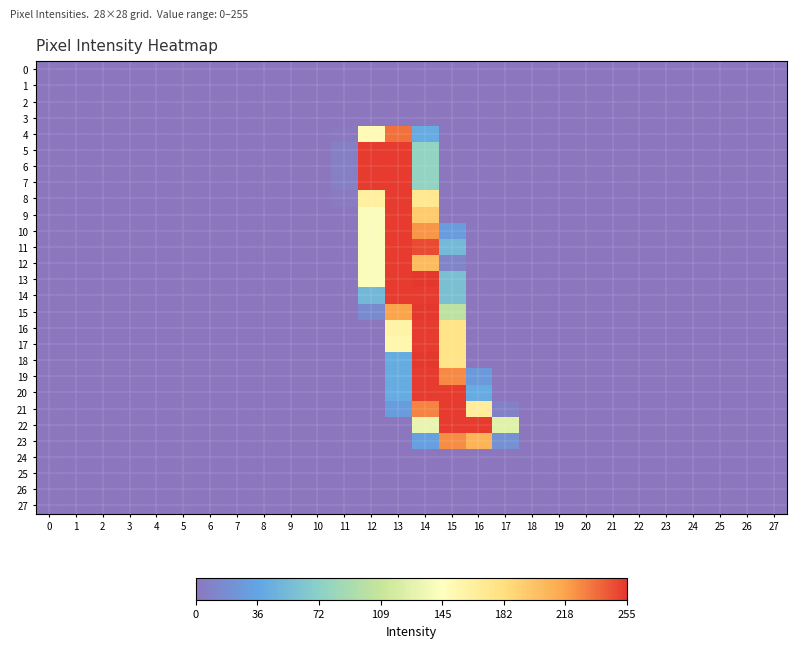

Reading left to right, extract all data points from this chart.

0: 0=0	1=0	2=0	3=0	4=0	5=0	6=0	7=0	8=0	9=0	10=0	11=0	12=0	13=0	14=0	15=0	16=0	17=0	18=0	19=0	20=0	21=0	22=0	23=0	24=0	25=0	26=0	27=0
1: 0=0	1=0	2=0	3=0	4=0	5=0	6=0	7=0	8=0	9=0	10=0	11=0	12=0	13=0	14=0	15=0	16=0	17=0	18=0	19=0	20=0	21=0	22=0	23=0	24=0	25=0	26=0	27=0
2: 0=0	1=0	2=0	3=0	4=0	5=0	6=0	7=0	8=0	9=0	10=0	11=0	12=0	13=0	14=0	15=0	16=0	17=0	18=0	19=0	20=0	21=0	22=0	23=0	24=0	25=0	26=0	27=0
3: 0=0	1=0	2=0	3=0	4=0	5=0	6=0	7=0	8=0	9=0	10=0	11=0	12=0	13=0	14=0	15=0	16=0	17=0	18=0	19=0	20=0	21=0	22=0	23=0	24=0	25=0	26=0	27=0
4: 0=0	1=0	2=0	3=0	4=0	5=0	6=0	7=0	8=0	9=0	10=0	11=1	12=151	13=236	14=41	15=0	16=0	17=0	18=0	19=0	20=0	21=0	22=0	23=0	24=0	25=0	26=0	27=0
5: 0=0	1=0	2=0	3=0	4=0	5=0	6=0	7=0	8=0	9=0	10=0	11=6	12=254	13=254	14=77	15=0	16=0	17=0	18=0	19=0	20=0	21=0	22=0	23=0	24=0	25=0	26=0	27=0
6: 0=0	1=0	2=0	3=0	4=0	5=0	6=0	7=0	8=0	9=0	10=0	11=6	12=254	13=254	14=77	15=0	16=0	17=0	18=0	19=0	20=0	21=0	22=0	23=0	24=0	25=0	26=0	27=0
7: 0=0	1=0	2=0	3=0	4=0	5=0	6=0	7=0	8=0	9=0	10=0	11=6	12=254	13=254	14=77	15=0	16=0	17=0	18=0	19=0	20=0	21=0	22=0	23=0	24=0	25=0	26=0	27=0
8: 0=0	1=0	2=0	3=0	4=0	5=0	6=0	7=0	8=0	9=0	10=0	11=2	12=163	13=254	14=173	15=0	16=0	17=0	18=0	19=0	20=0	21=0	22=0	23=0	24=0	25=0	26=0	27=0
9: 0=0	1=0	2=0	3=0	4=0	5=0	6=0	7=0	8=0	9=0	10=0	11=0	12=142	13=254	14=195	15=0	16=0	17=0	18=0	19=0	20=0	21=0	22=0	23=0	24=0	25=0	26=0	27=0
10: 0=0	1=0	2=0	3=0	4=0	5=0	6=0	7=0	8=0	9=0	10=0	11=0	12=142	13=254	14=224	15=29	16=0	17=0	18=0	19=0	20=0	21=0	22=0	23=0	24=0	25=0	26=0	27=0
11: 0=0	1=0	2=0	3=0	4=0	5=0	6=0	7=0	8=0	9=0	10=0	11=0	12=142	13=254	14=249	15=53	16=0	17=0	18=0	19=0	20=0	21=0	22=0	23=0	24=0	25=0	26=0	27=0
12: 0=0	1=0	2=0	3=0	4=0	5=0	6=0	7=0	8=0	9=0	10=0	11=0	12=142	13=254	14=205	15=10	16=0	17=0	18=0	19=0	20=0	21=0	22=0	23=0	24=0	25=0	26=0	27=0
13: 0=0	1=0	2=0	3=0	4=0	5=0	6=0	7=0	8=0	9=0	10=0	11=0	12=142	13=254	14=255	15=59	16=0	17=0	18=0	19=0	20=0	21=0	22=0	23=0	24=0	25=0	26=0	27=0
14: 0=0	1=0	2=0	3=0	4=0	5=0	6=0	7=0	8=0	9=0	10=0	11=0	12=52	13=254	14=254	15=59	16=0	17=0	18=0	19=0	20=0	21=0	22=0	23=0	24=0	25=0	26=0	27=0
15: 0=0	1=0	2=0	3=0	4=0	5=0	6=0	7=0	8=0	9=0	10=0	11=0	12=15	13=219	14=255	15=103	16=0	17=0	18=0	19=0	20=0	21=0	22=0	23=0	24=0	25=0	26=0	27=0
16: 0=0	1=0	2=0	3=0	4=0	5=0	6=0	7=0	8=0	9=0	10=0	11=0	12=0	13=160	14=254	15=177	16=0	17=0	18=0	19=0	20=0	21=0	22=0	23=0	24=0	25=0	26=0	27=0
17: 0=0	1=0	2=0	3=0	4=0	5=0	6=0	7=0	8=0	9=0	10=0	11=0	12=0	13=155	14=254	15=177	16=0	17=0	18=0	19=0	20=0	21=0	22=0	23=0	24=0	25=0	26=0	27=0
18: 0=0	1=0	2=0	3=0	4=0	5=0	6=0	7=0	8=0	9=0	10=0	11=0	12=0	13=42	14=255	15=177	16=0	17=0	18=0	19=0	20=0	21=0	22=0	23=0	24=0	25=0	26=0	27=0
19: 0=0	1=0	2=0	3=0	4=0	5=0	6=0	7=0	8=0	9=0	10=0	11=0	12=0	13=42	14=254	15=228	16=27	17=0	18=0	19=0	20=0	21=0	22=0	23=0	24=0	25=0	26=0	27=0
20: 0=0	1=0	2=0	3=0	4=0	5=0	6=0	7=0	8=0	9=0	10=0	11=0	12=0	13=42	14=254	15=254	16=41	17=0	18=0	19=0	20=0	21=0	22=0	23=0	24=0	25=0	26=0	27=0
21: 0=0	1=0	2=0	3=0	4=0	5=0	6=0	7=0	8=0	9=0	10=0	11=0	12=0	13=29	14=230	15=254	16=166	17=8	18=0	19=0	20=0	21=0	22=0	23=0	24=0	25=0	26=0	27=0
22: 0=0	1=0	2=0	3=0	4=0	5=0	6=0	7=0	8=0	9=0	10=0	11=0	12=0	13=0	14=131	15=254	16=254	17=126	18=0	19=0	20=0	21=0	22=0	23=0	24=0	25=0	26=0	27=0
23: 0=0	1=0	2=0	3=0	4=0	5=0	6=0	7=0	8=0	9=0	10=0	11=0	12=0	13=0	14=32	15=227	16=210	17=20	18=0	19=0	20=0	21=0	22=0	23=0	24=0	25=0	26=0	27=0
24: 0=0	1=0	2=0	3=0	4=0	5=0	6=0	7=0	8=0	9=0	10=0	11=0	12=0	13=0	14=0	15=0	16=0	17=0	18=0	19=0	20=0	21=0	22=0	23=0	24=0	25=0	26=0	27=0
25: 0=0	1=0	2=0	3=0	4=0	5=0	6=0	7=0	8=0	9=0	10=0	11=0	12=0	13=0	14=0	15=0	16=0	17=0	18=0	19=0	20=0	21=0	22=0	23=0	24=0	25=0	26=0	27=0
26: 0=0	1=0	2=0	3=0	4=0	5=0	6=0	7=0	8=0	9=0	10=0	11=0	12=0	13=0	14=0	15=0	16=0	17=0	18=0	19=0	20=0	21=0	22=0	23=0	24=0	25=0	26=0	27=0
27: 0=0	1=0	2=0	3=0	4=0	5=0	6=0	7=0	8=0	9=0	10=0	11=0	12=0	13=0	14=0	15=0	16=0	17=0	18=0	19=0	20=0	21=0	22=0	23=0	24=0	25=0	26=0	27=0